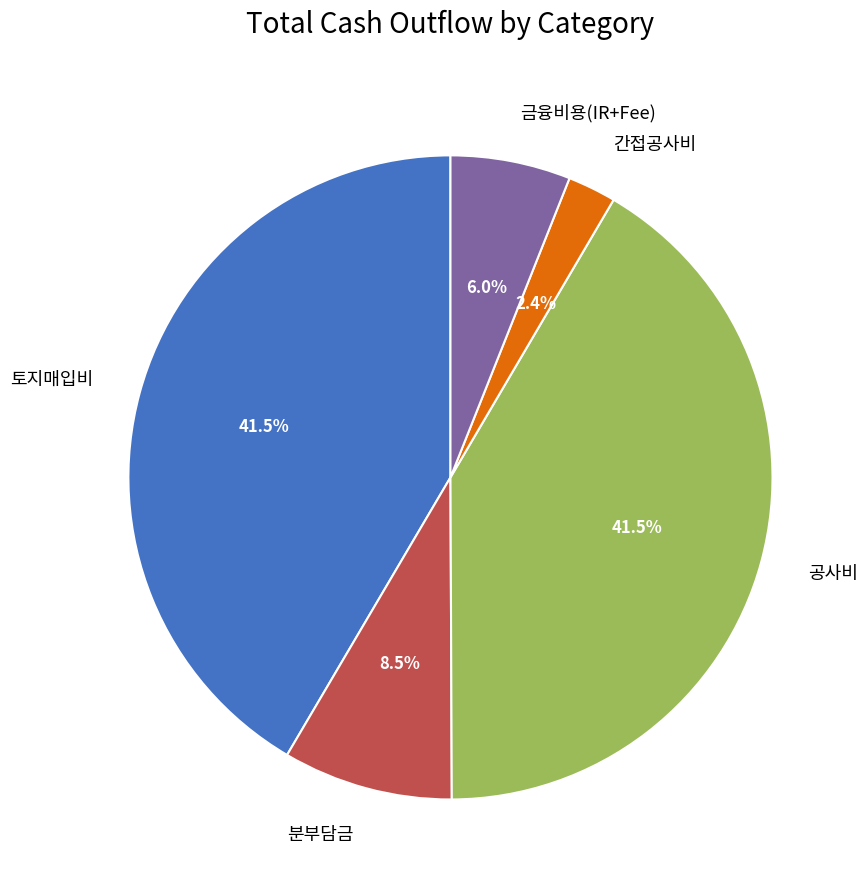

Does 토지매입비 represent more than half of the total?

No